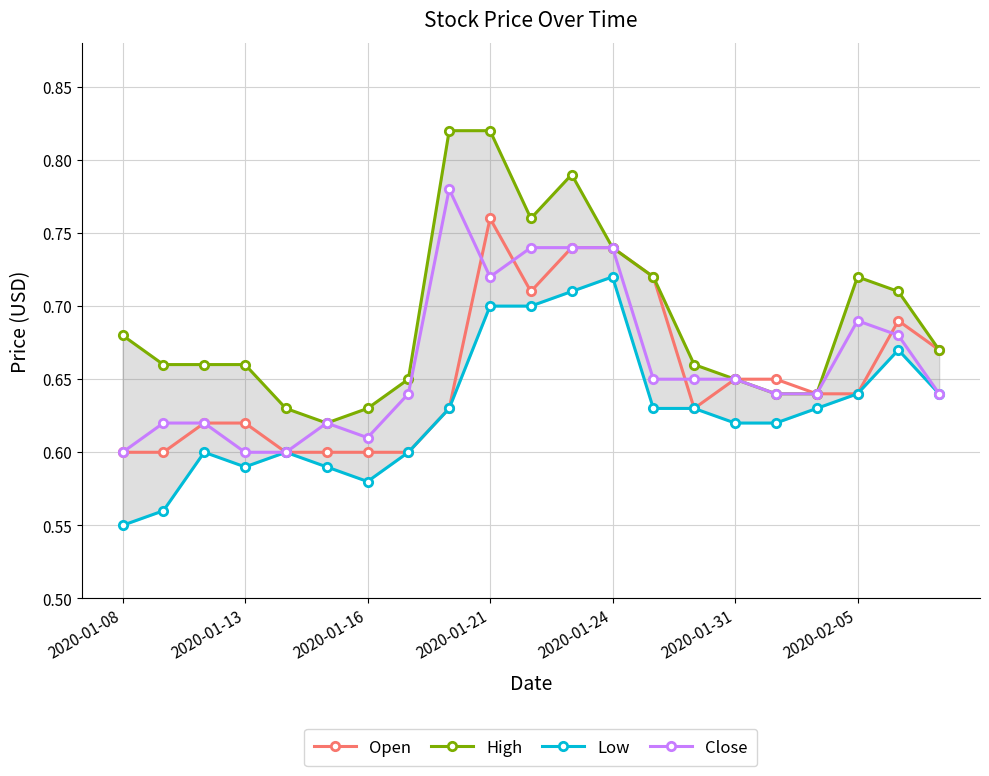

Count the High values in the range 0 to 1.

21